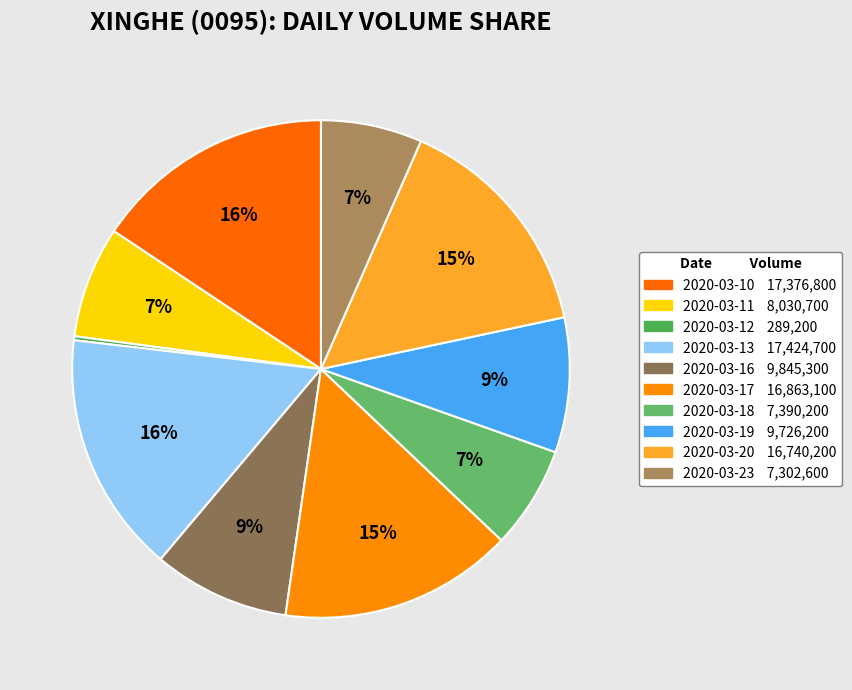

Is there a majority slice in this chart?

No